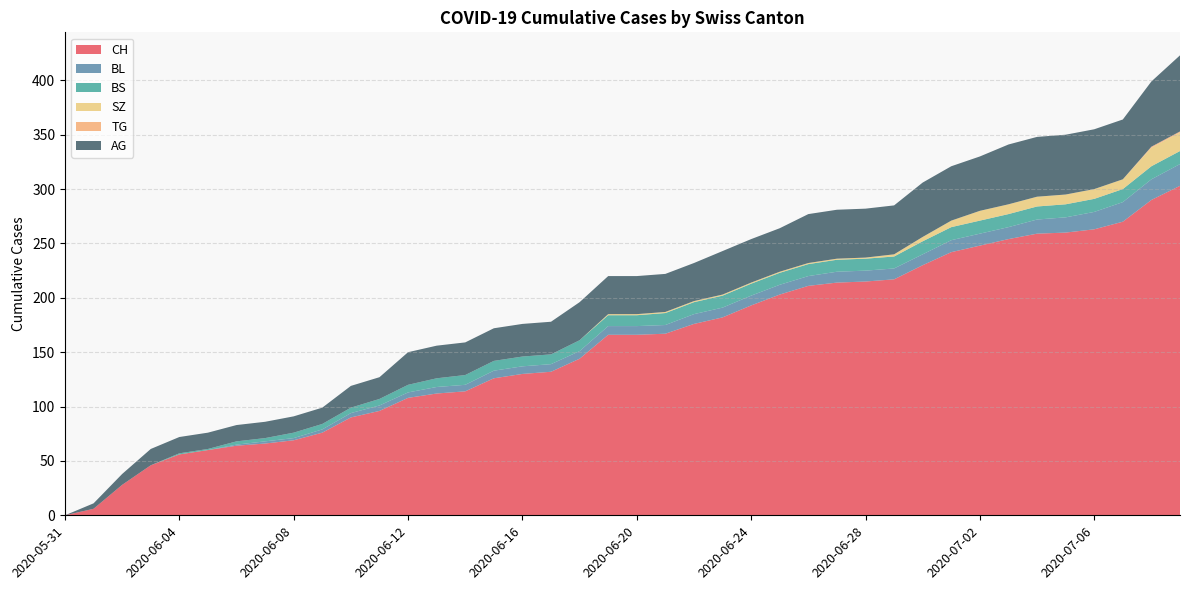

Reading right to left, list all the values displayed in this chart.

CH: 303	290	270	263	260	259	254	248	242	230	217	215	214	211	203	193	182	176	167	166	166	144	132	130	126	114	112	108	96	90	76	69	66	64	60	56	46	28	6	0
BL: 20	19	18	16	14	13	11	11	11	10	10	10	10	9	9	9	9	9	8	8	8	7	7	7	7	6	6	5	5	4	3	2	2	1	0	0	0	0	0	0
BS: 12	12	12	12	12	12	12	12	12	12	11	11	11	11	11	11	11	11	11	10	10	10	9	9	9	9	8	7	6	5	5	5	3	3	1	1	0	0	0	0
SZ: 17	17	9	9	9	9	9	9	6	4	2	1	1	1	1	1	1	1	1	1	1	0	0	0	0	0	0	0	0	0	0	0	0	0	0	0	0	0	0	0
TG: 1	1	0	0	0	0	0	0	0	0	0	0	0	0	0	0	0	0	0	0	0	0	0	0	0	0	0	0	0	0	0	0	0	0	0	0	0	0	0	0
AG: 70	60	55	55	55	55	55	50	50	50	45	45	45	45	40	40	40	35	35	35	35	35	30	30	30	30	30	30	20	20	15	15	15	15	15	15	15	10	5	0